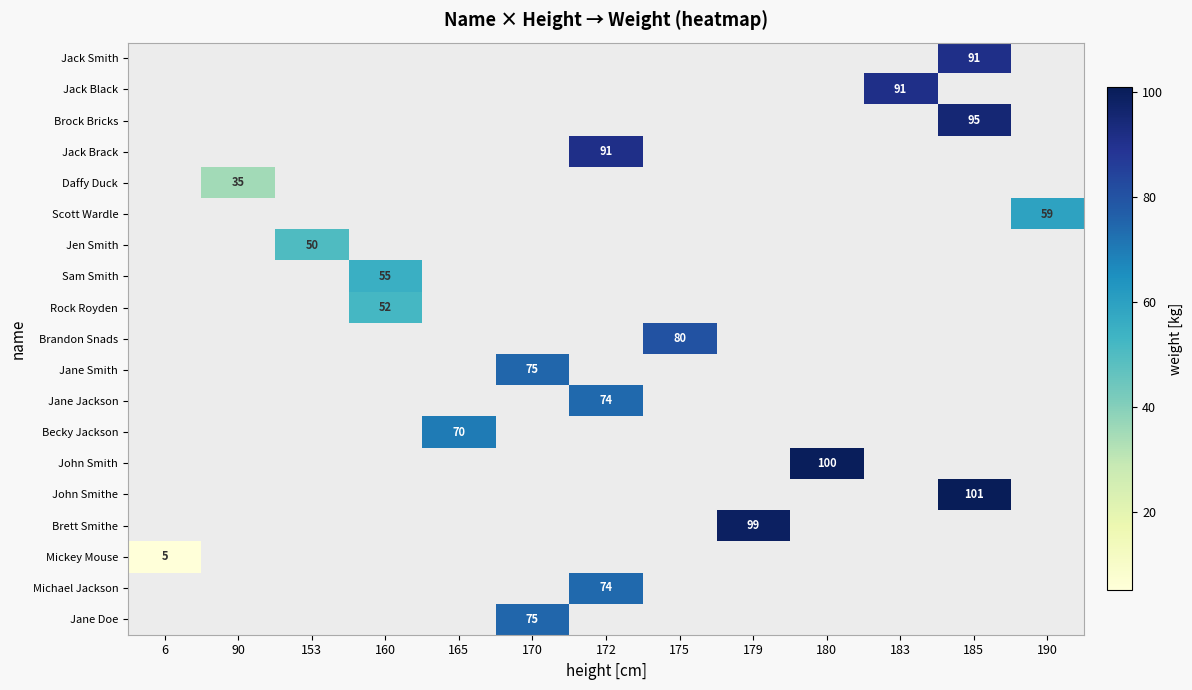

How many distinct data groups are displayed?

19